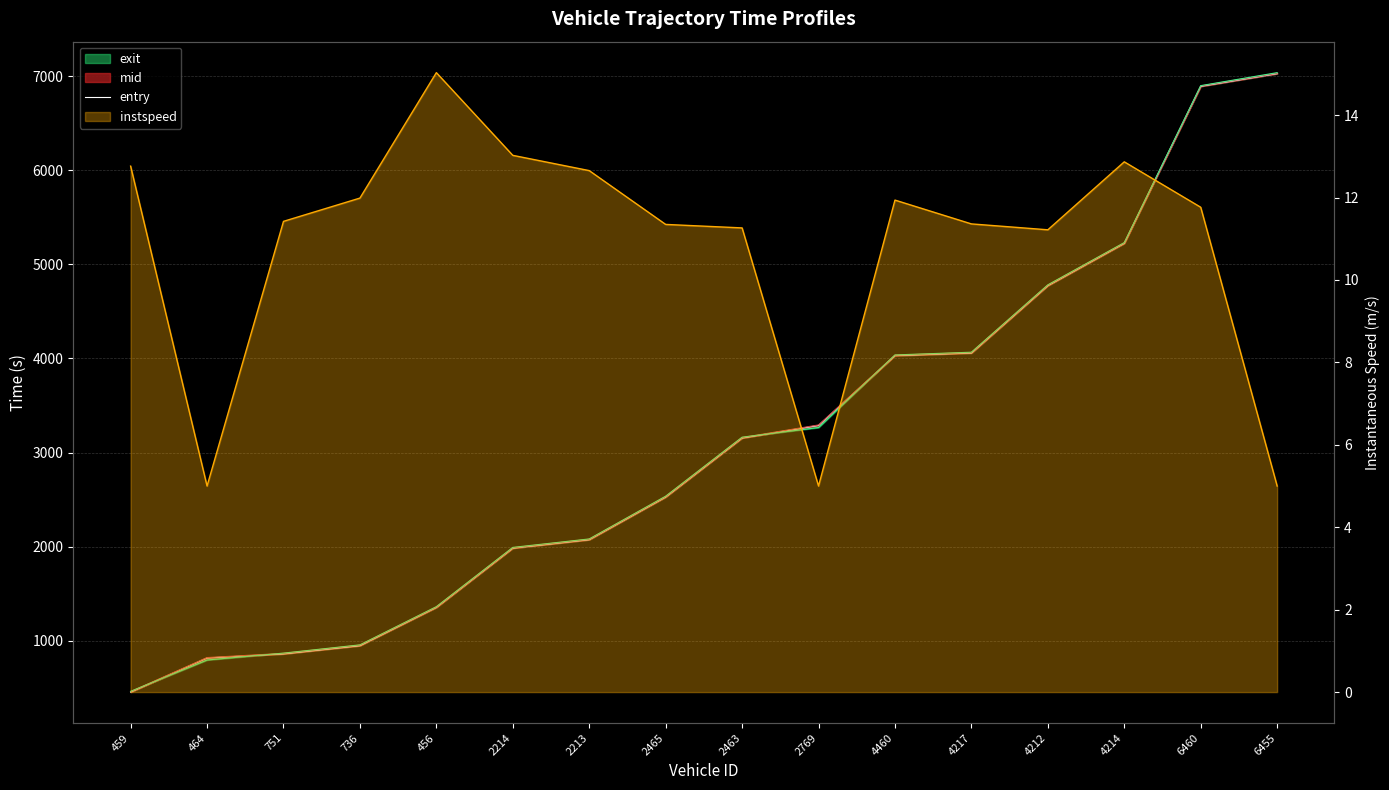

The value at 2769 is 3288.2. True or false?

True